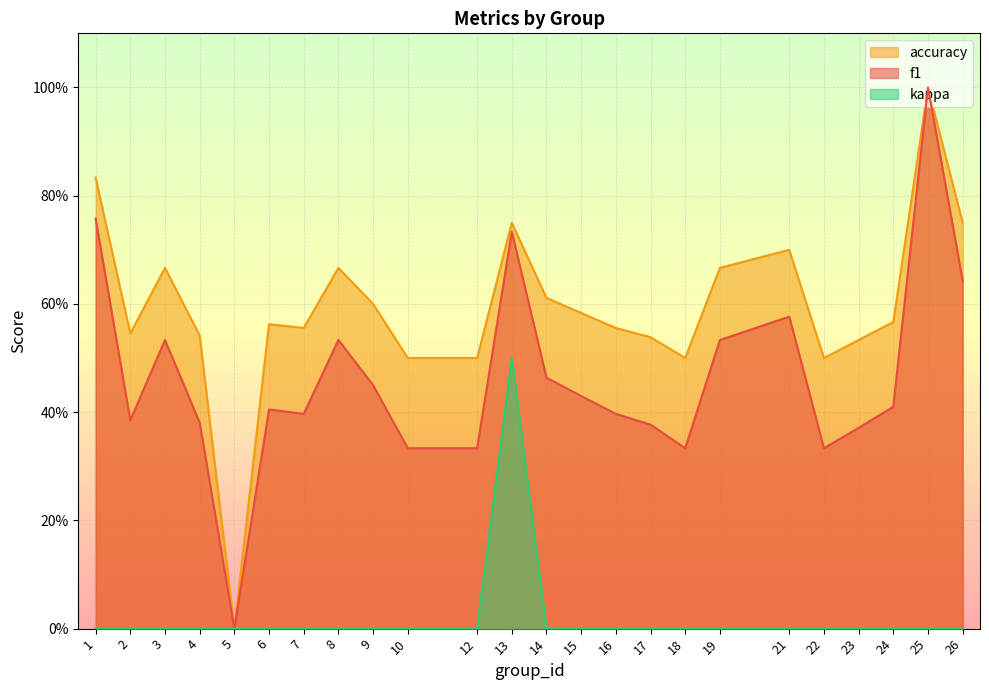

Between 22 and 15, which is larger?

15